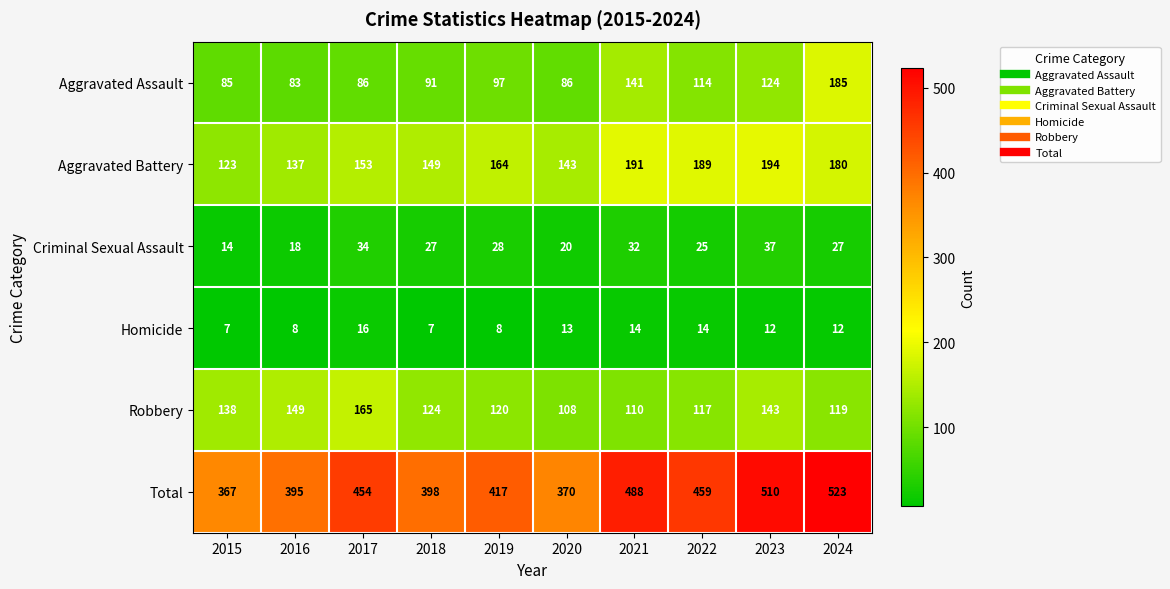

At which label does Aggravated Assault reach its peak?

2024